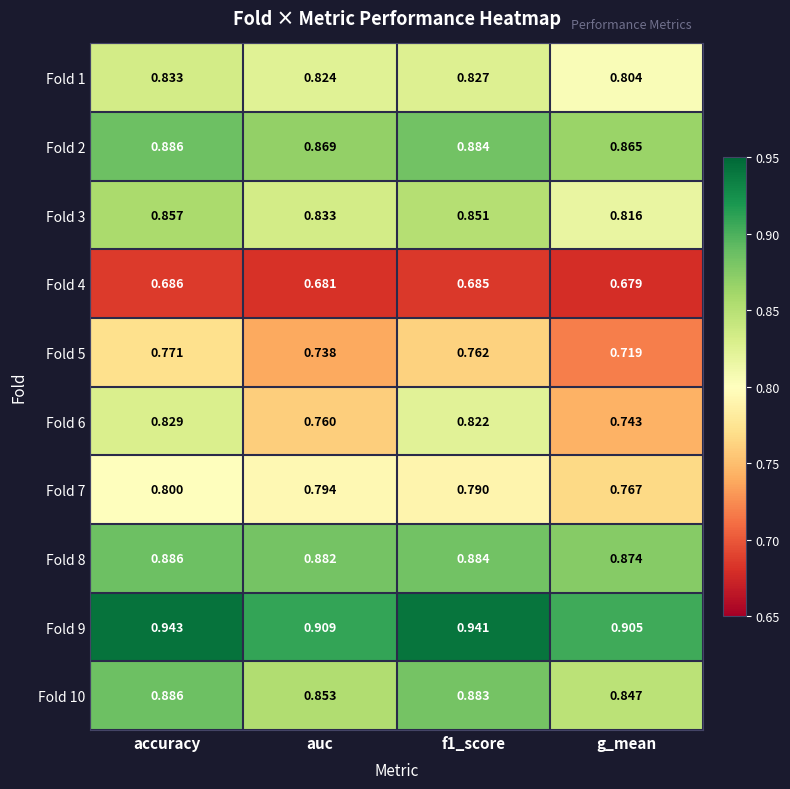

Which series changed the most between accuracy and f1_score?

Fold 7